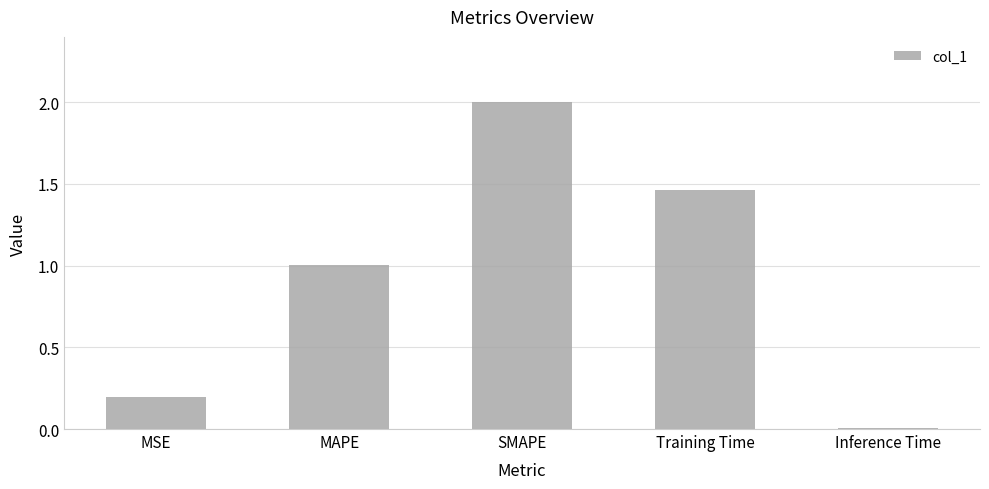

Rank the categories by value from lowest to highest.

Inference Time, MSE, MAPE, Training Time, SMAPE